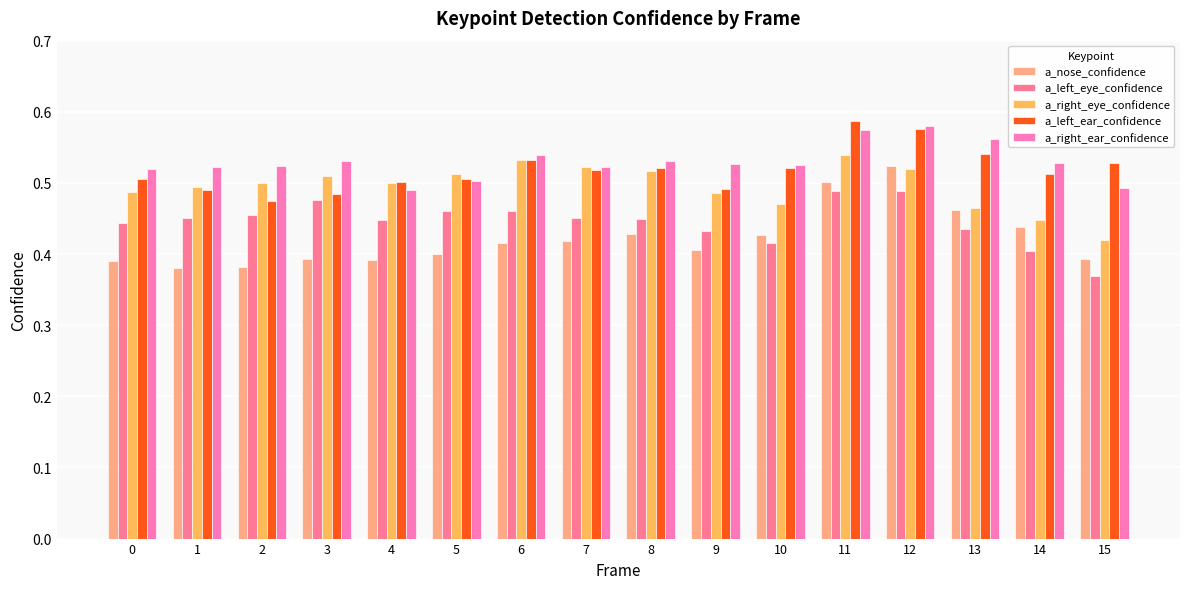

What is the difference between the maximum and minimum values in the a_right_ear_confidence series?

0.1